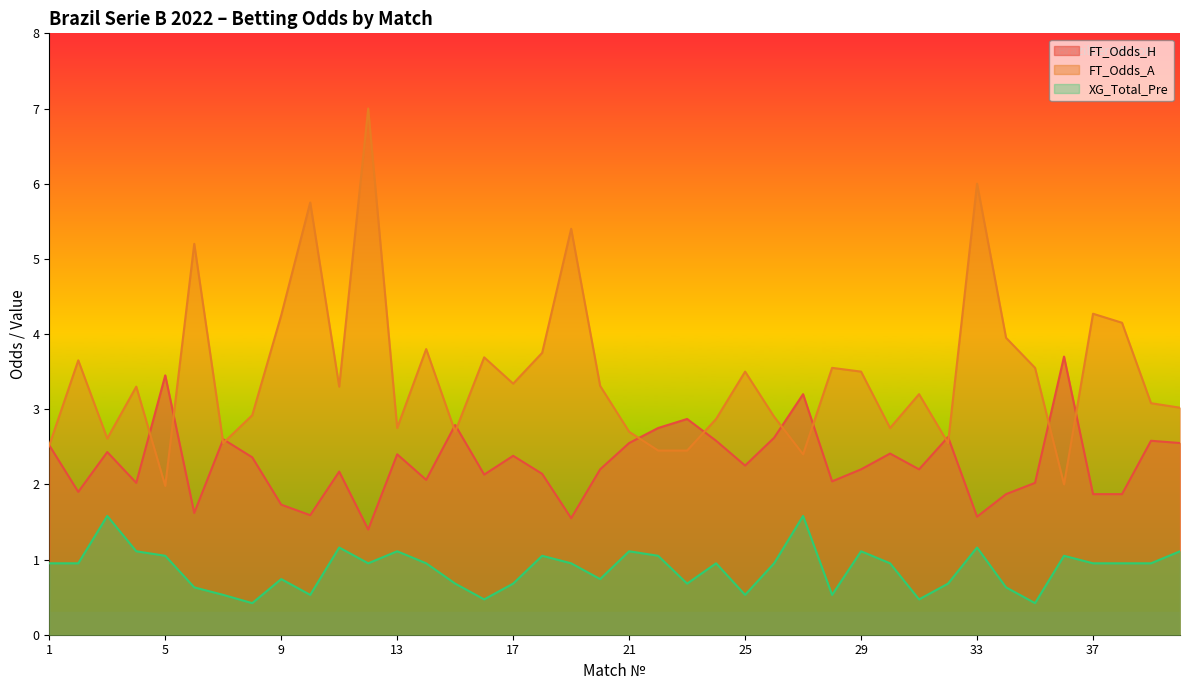

Is it true that XG_Total_Pre equals 0.9 at 12?

True